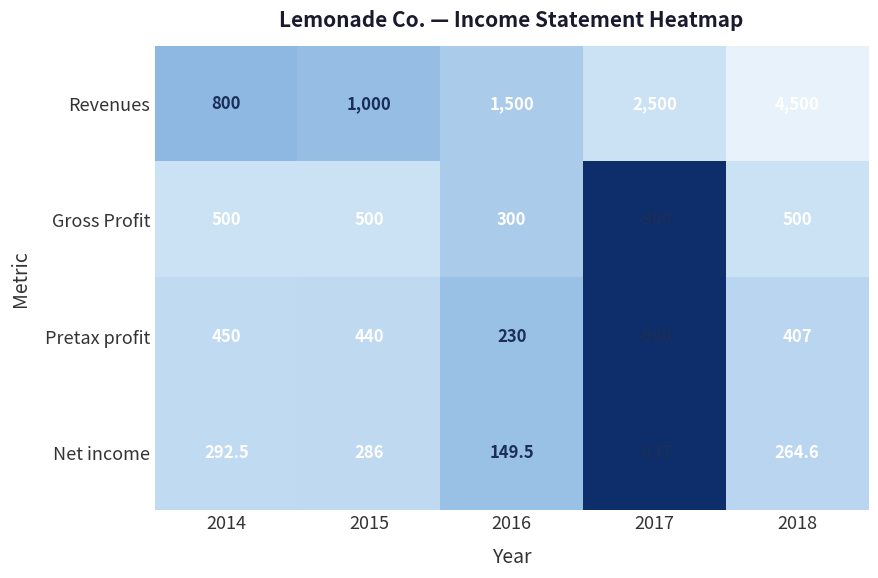

Which series changed the most between 2015 and 2016?

Revenues